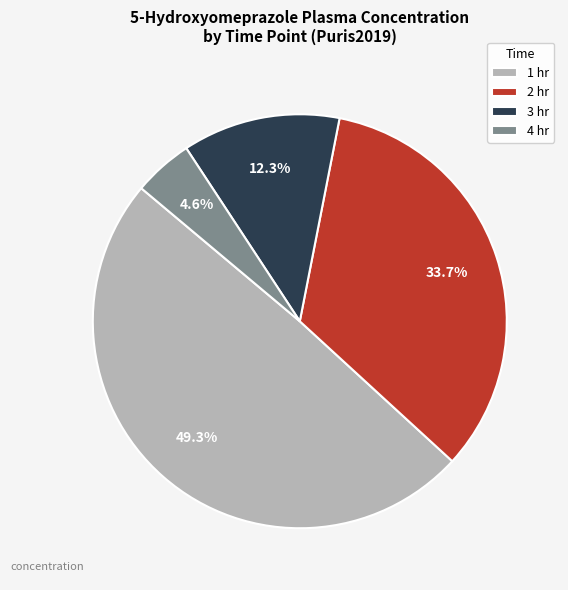

To the nearest percent, what is the difference between the 4 hr and 1 hr slice percentages?

45%